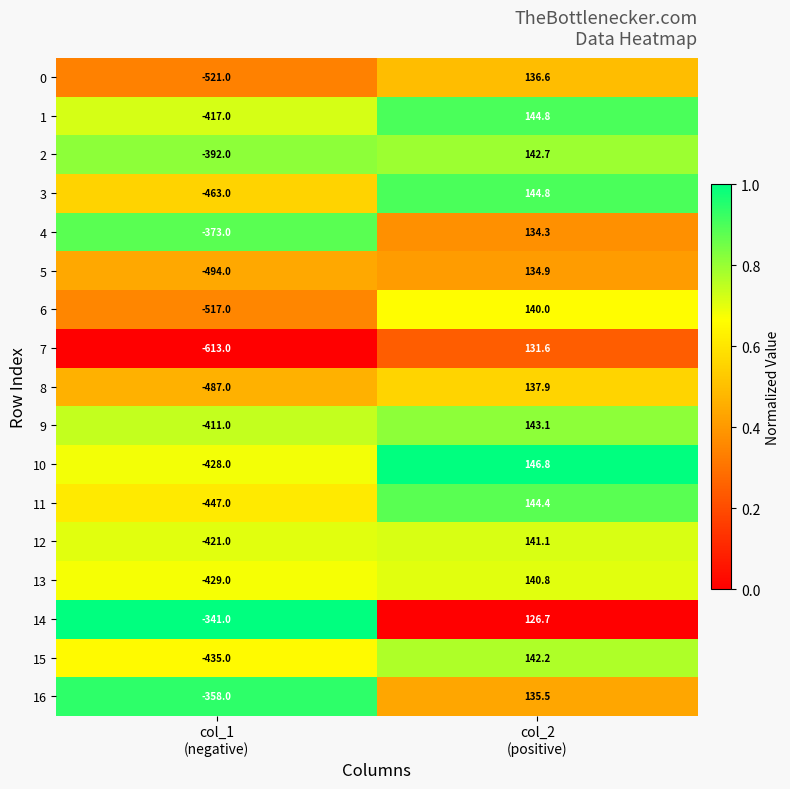

What is the sum of all 7 values?

-481.4